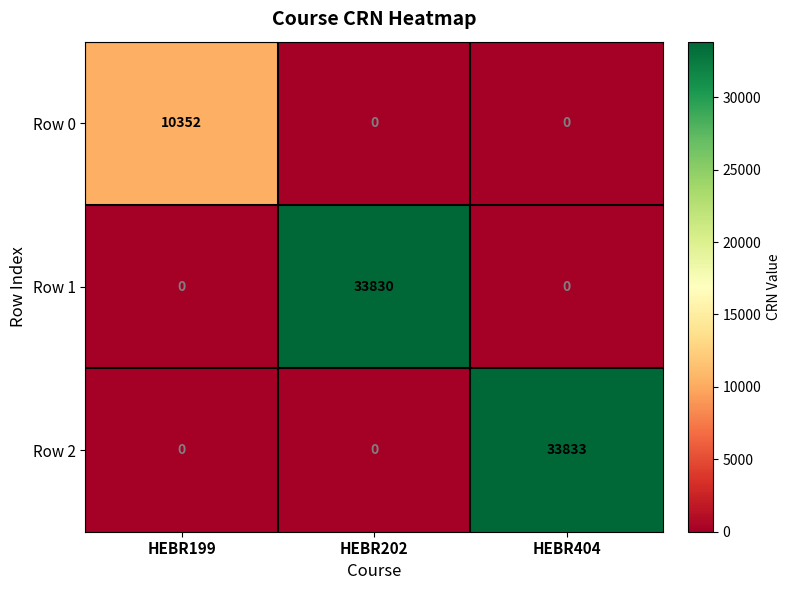

How many Row 1 values are between 0 and 33830?

3